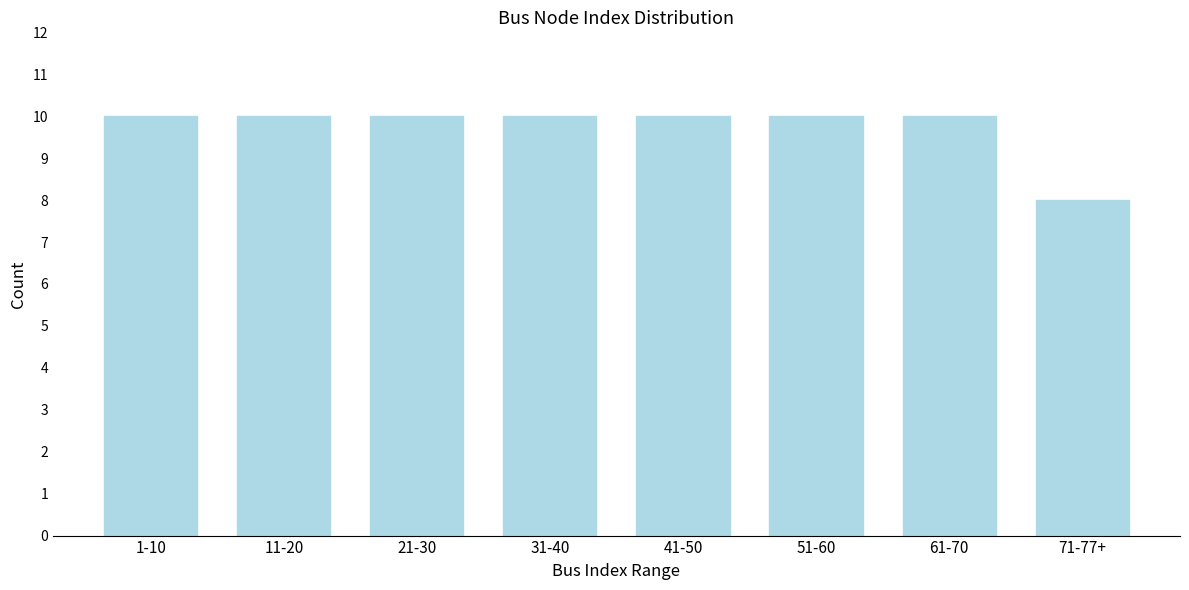

Reading left to right, extract all data points from this chart.

1-10=10	11-20=10	21-30=10	31-40=10	41-50=10	51-60=10	61-70=10	71-77+=8